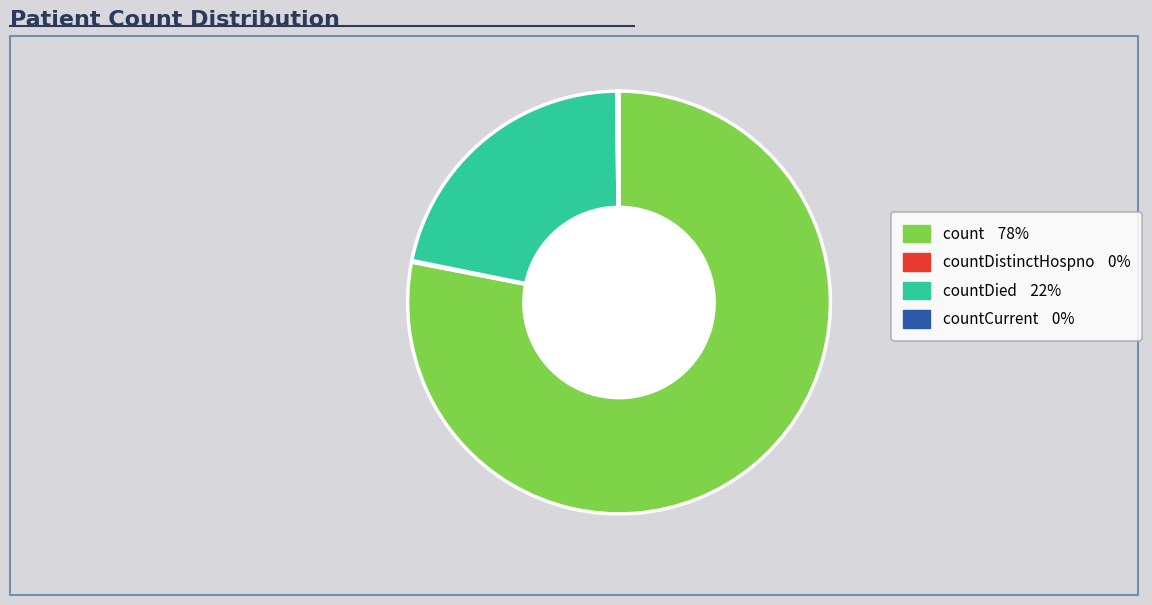

Does any single category account for the majority?

Yes